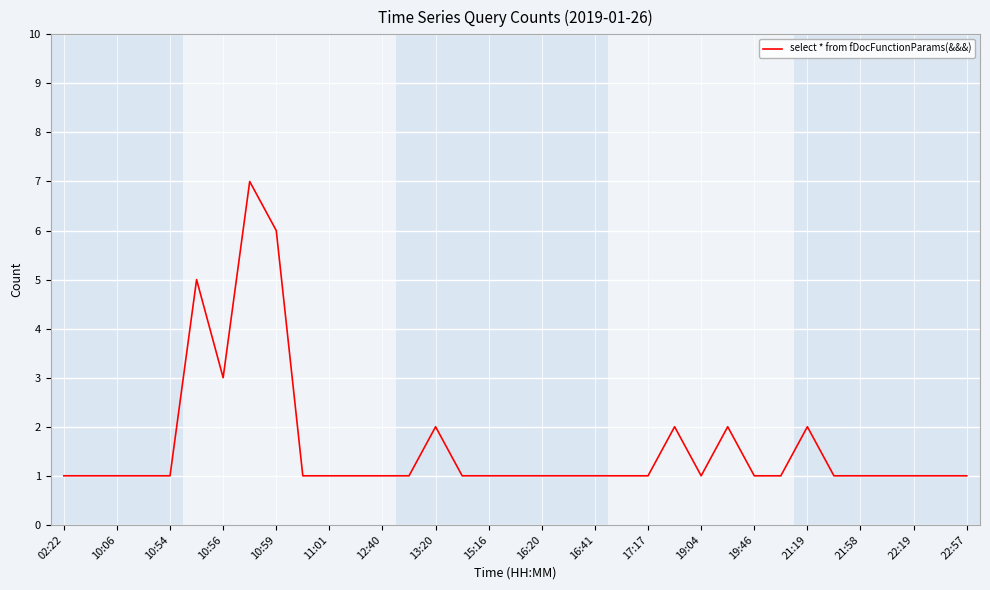

What is the greatest value displayed?

7